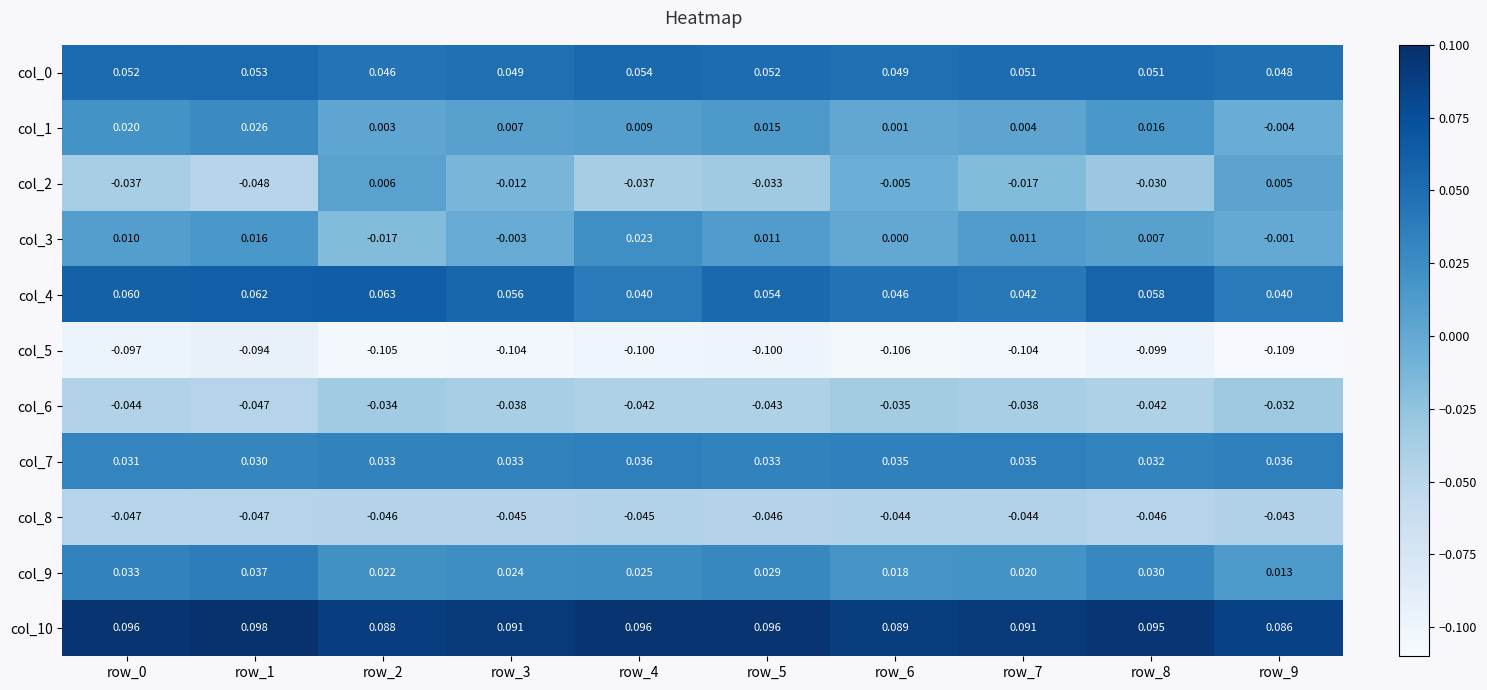

At how many categories does at least one series exceed 0?

10